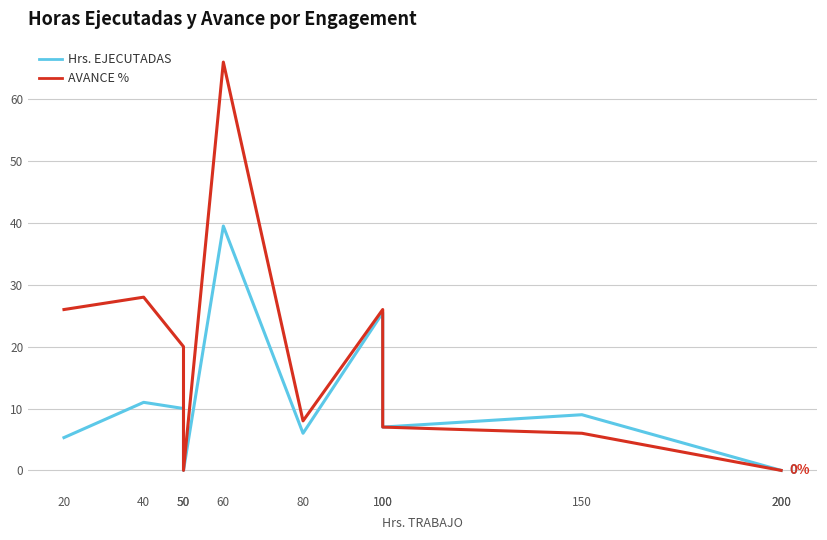

What is the spread (max minus min) of values at 50?

10.0